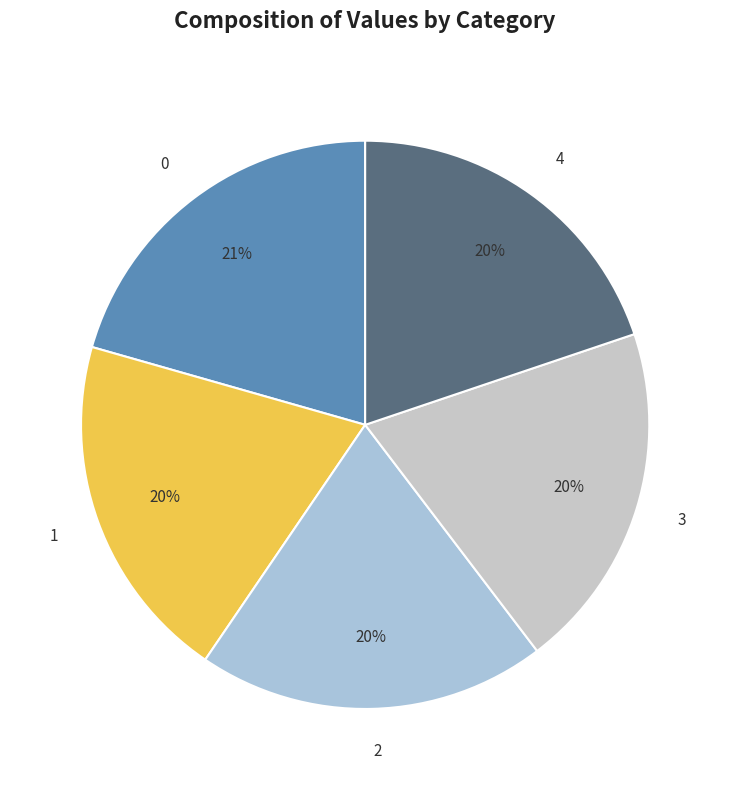

Does any single category account for the majority?

No